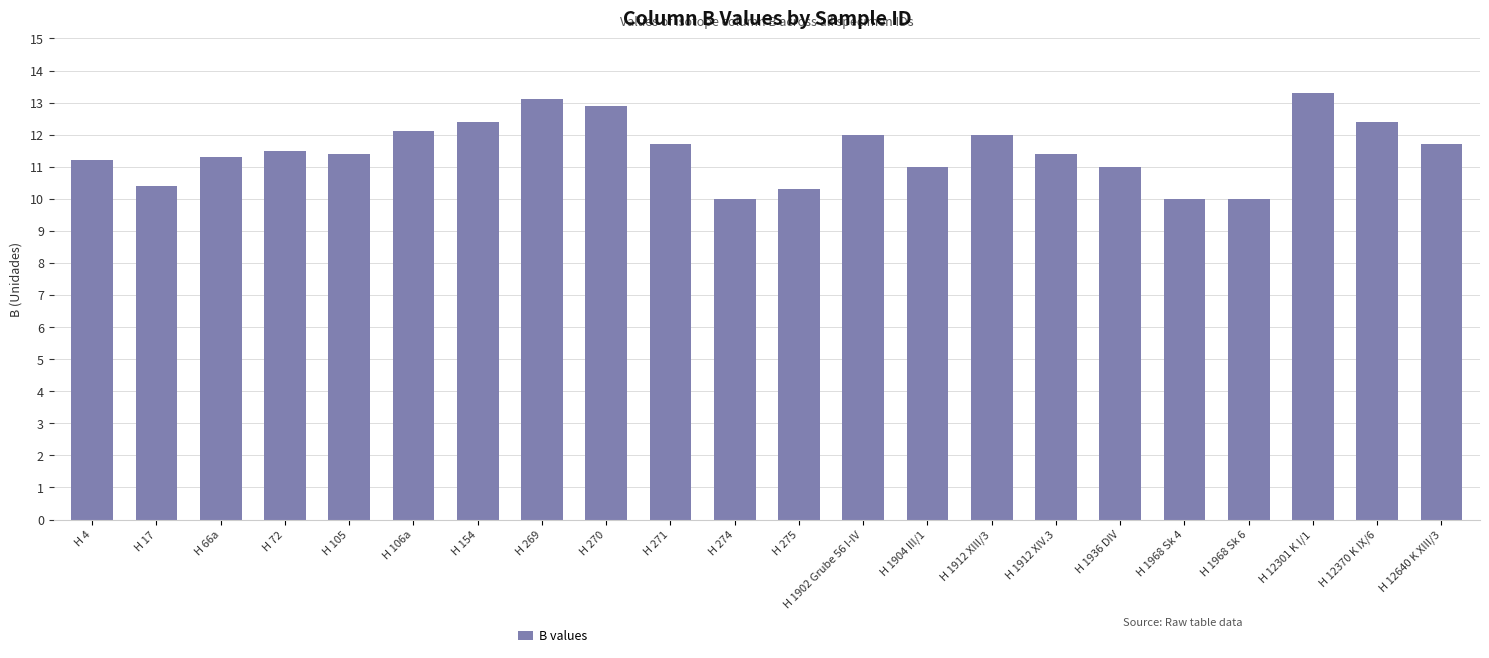

The value at H 1968 Sk 6 is 10.0. True or false?

True